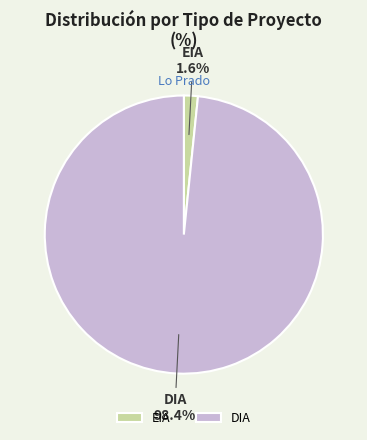

Which has a higher value, DIA or EIA?

DIA